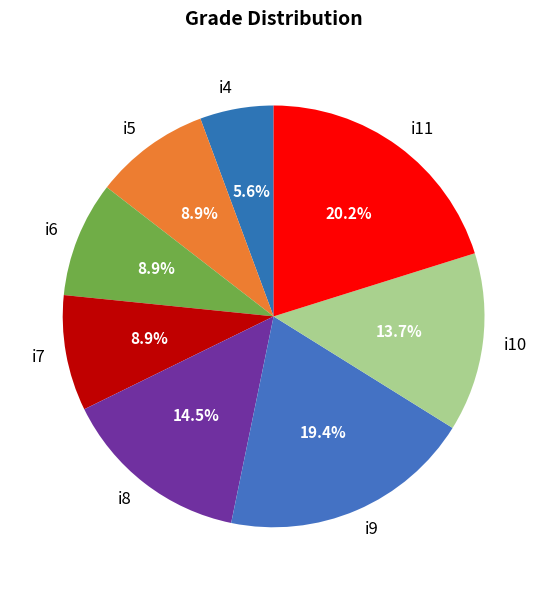

Does i5 account for over 50% of the chart?

No